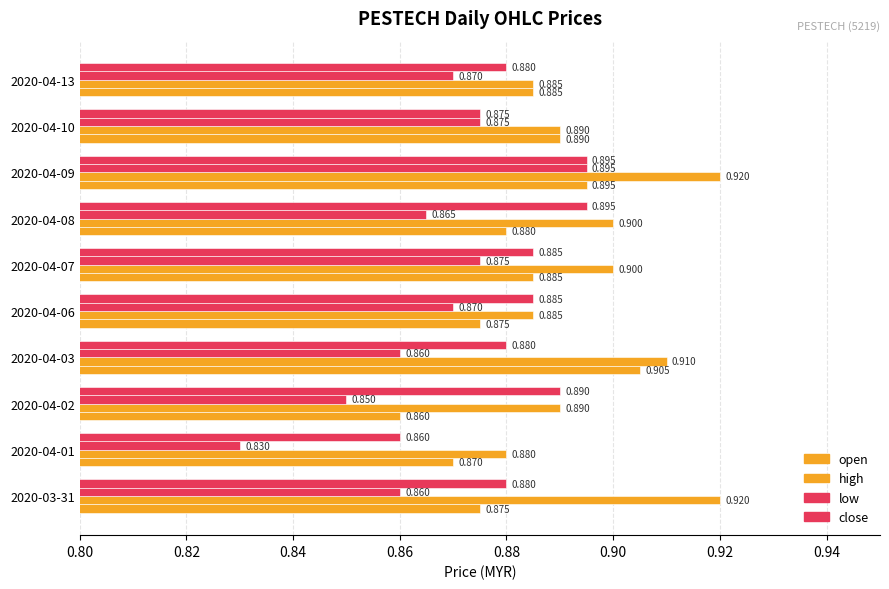

Reading left to right, list all the values displayed in this chart.

open: 0.9	0.9	0.9	0.9	0.9	0.9	0.9	0.9	0.9	0.9
high: 0.9	0.9	0.9	0.9	0.9	0.9	0.9	0.9	0.9	0.9
low: 0.9	0.8	0.8	0.9	0.9	0.9	0.9	0.9	0.9	0.9
close: 0.9	0.9	0.9	0.9	0.9	0.9	0.9	0.9	0.9	0.9